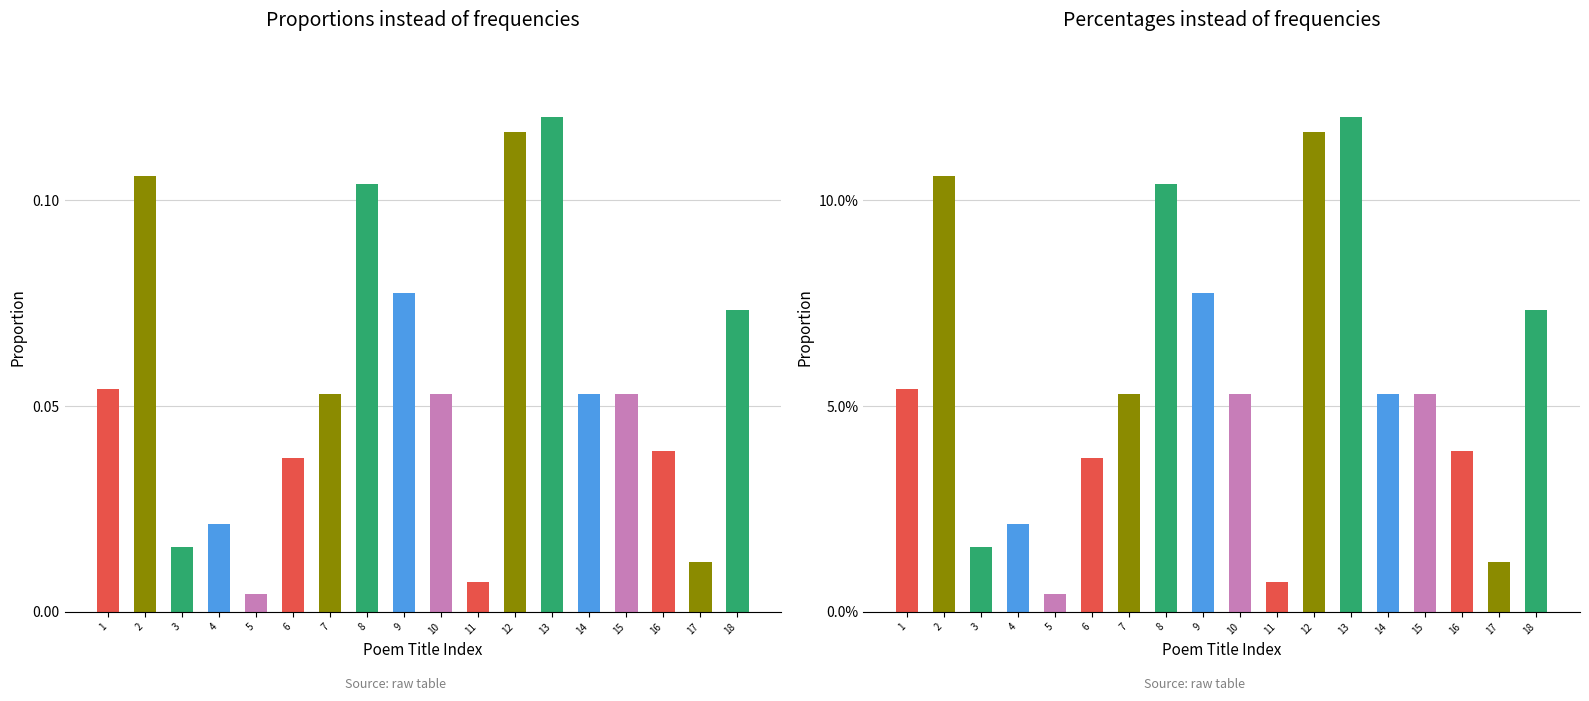

At which label is the value closest to 0?

5